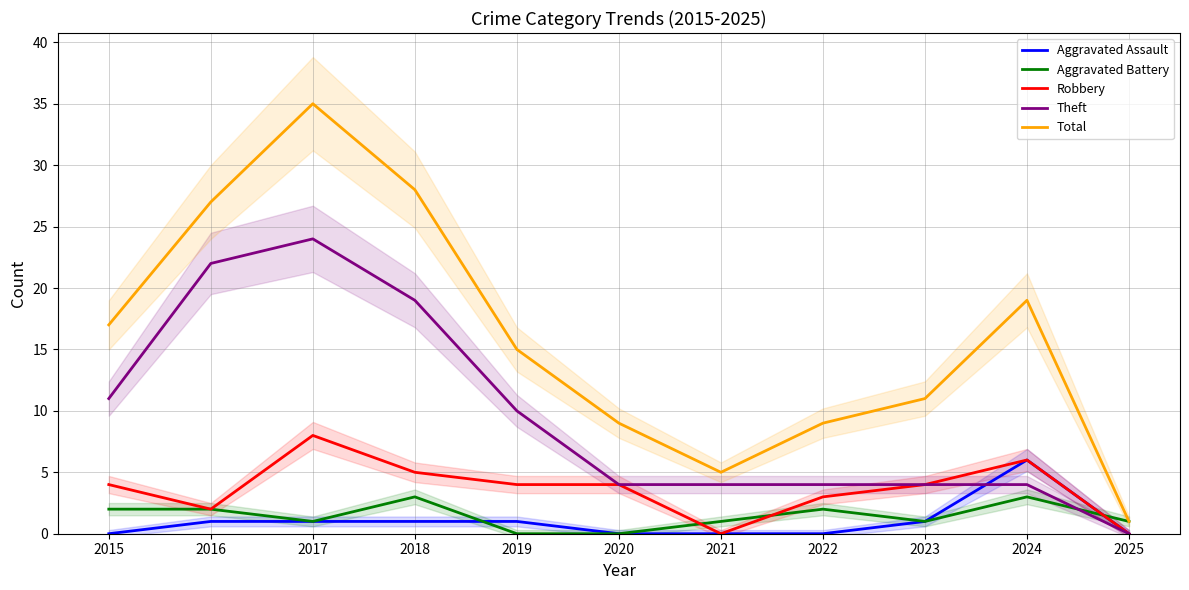

How many values in Aggravated Assault are above zero?

6